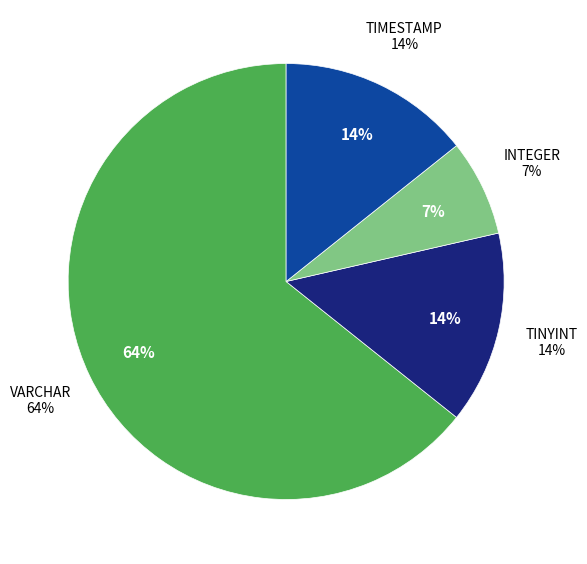

Does any single category account for the majority?

Yes